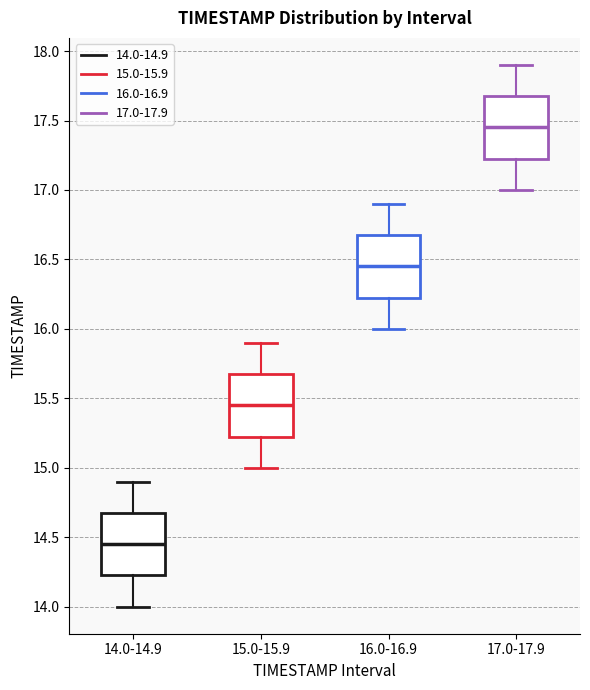

Reading left to right, transcribe this box plot: for each box, give where its median line is, the range the box spans, and where its two whiskers end, as read against the y-axis. The values are not printed on the chart, so give them approximately, as read against the axis.

14.0-14.9: median 14.45, box 14.25 to 14.70, whiskers 14.00 to 14.90
15.0-15.9: median 15.45, box 15.25 to 15.70, whiskers 15.00 to 15.90
16.0-16.9: median 16.45, box 16.25 to 16.70, whiskers 16.00 to 16.90
17.0-17.9: median 17.45, box 17.25 to 17.70, whiskers 17.00 to 17.90